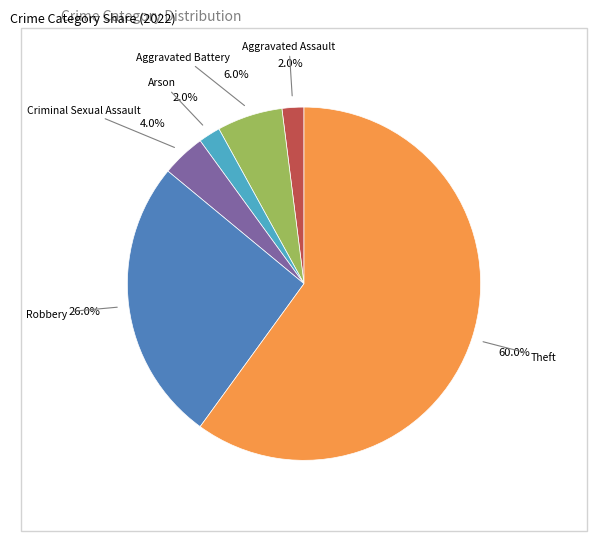

Is there a majority slice in this chart?

Yes